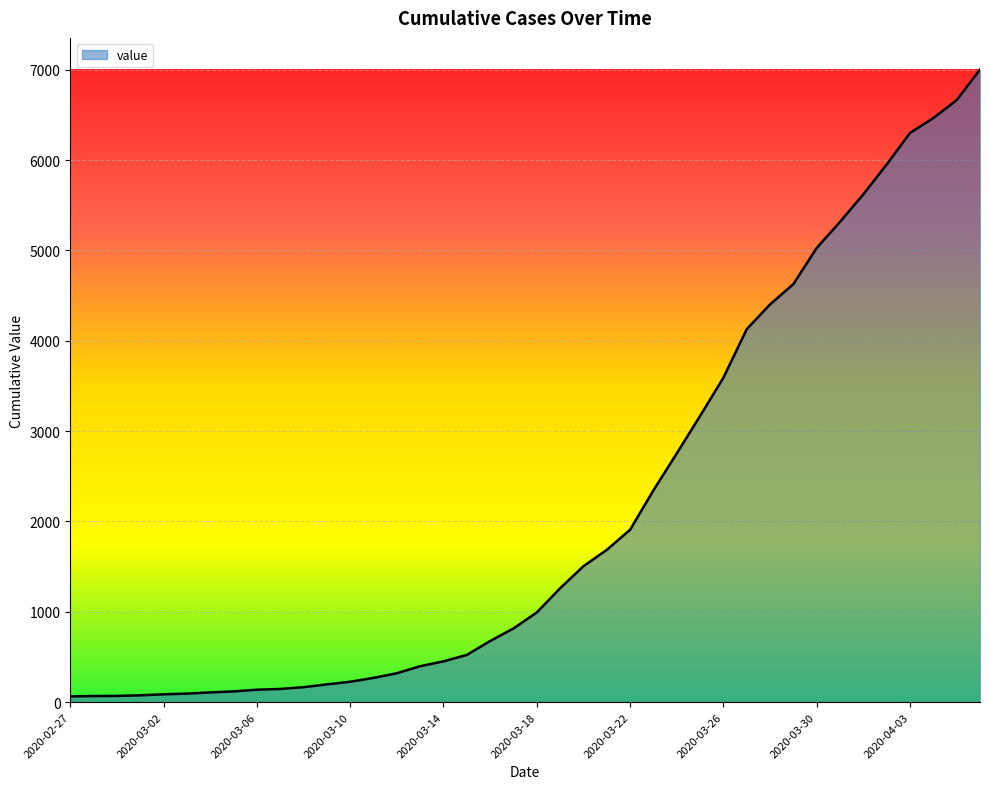

What is the maximum value shown in the chart?

7003